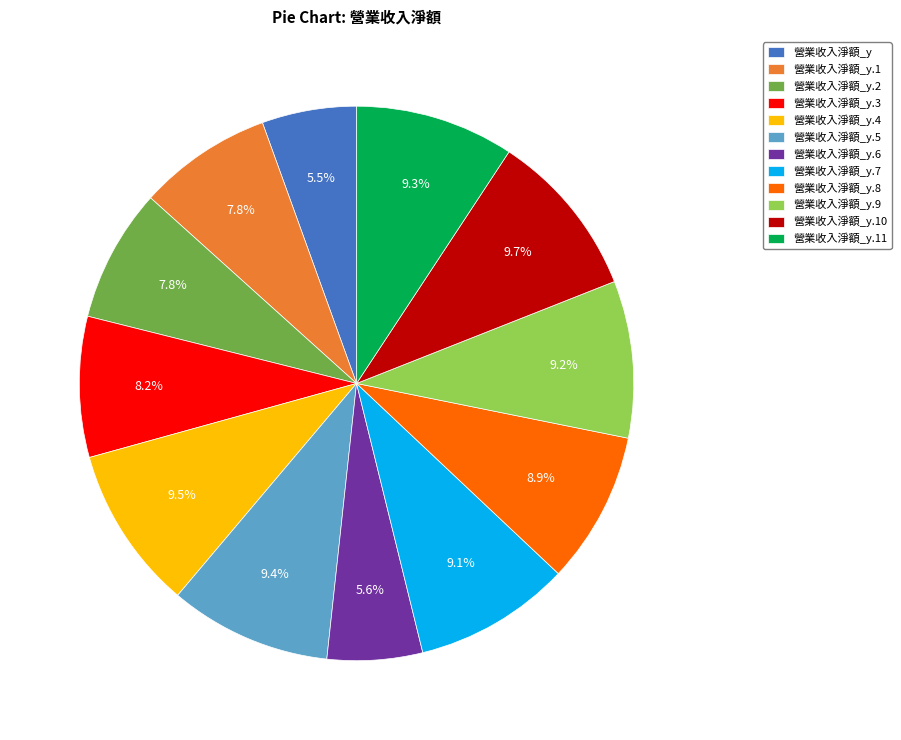

What is the ratio of the value at 營業收入淨額_y to the value at 營業收入淨額_y.10?

0.6